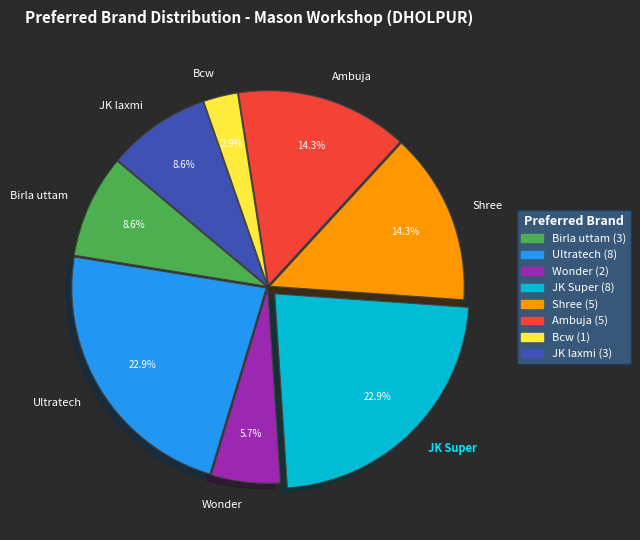

The JK laxmi slice represents 9% of the pie. True or false?

True